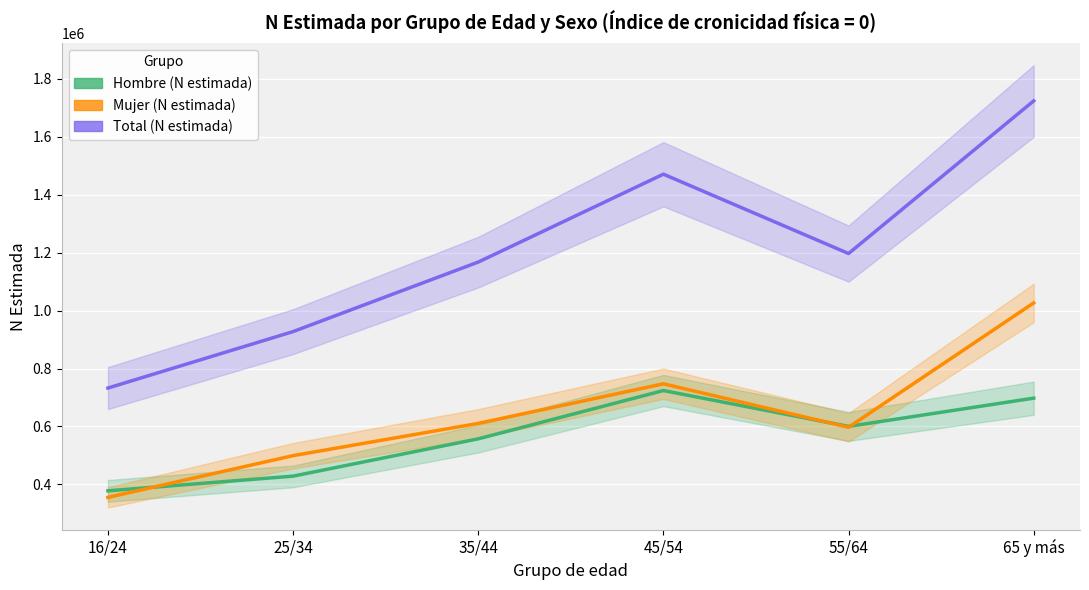

Which series has the largest total across all categories?

Total (N estimada)